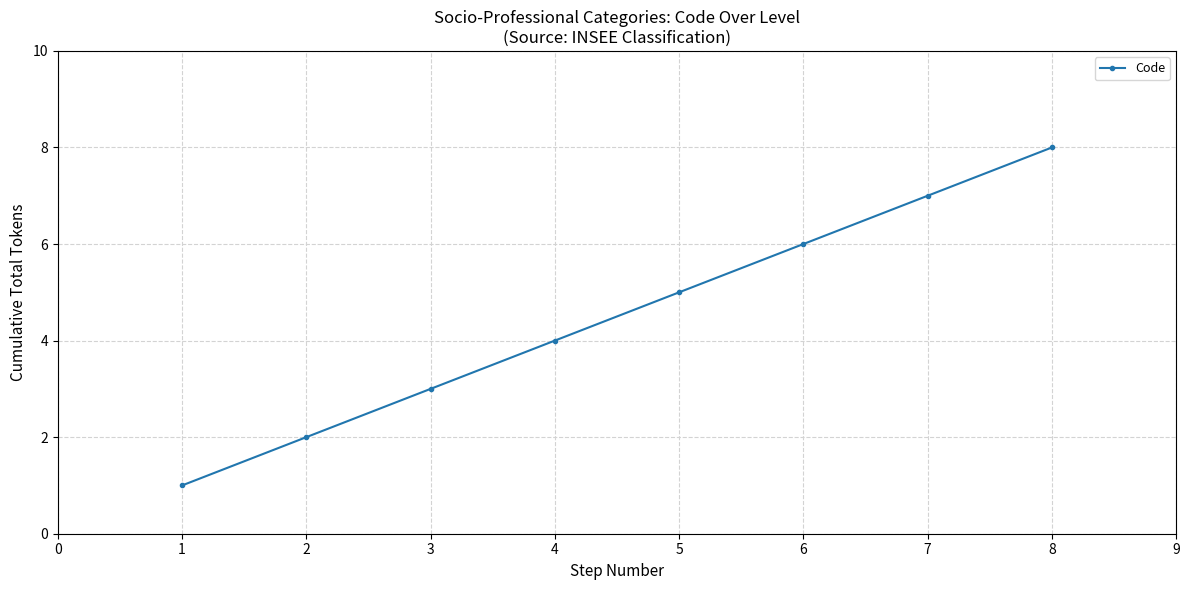

What is the difference between the maximum and minimum values?

7